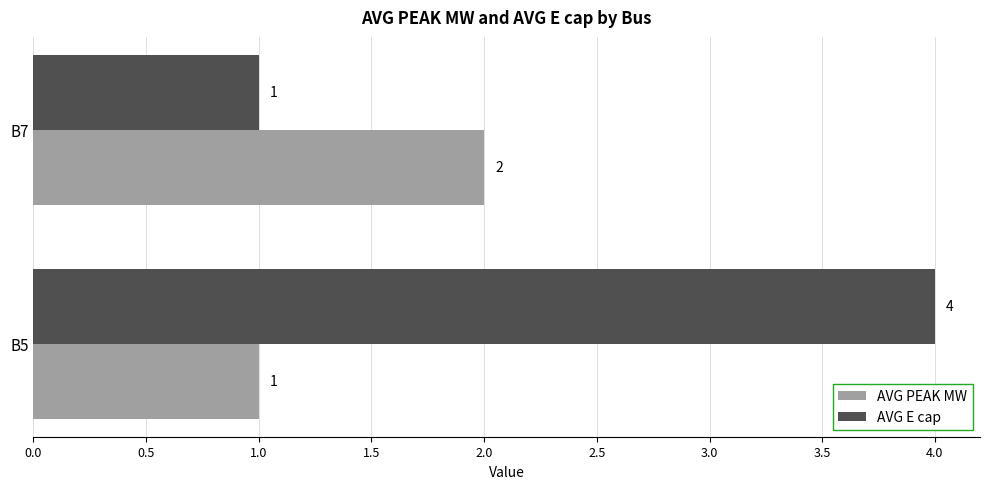

Rank the series by their maximum value, from highest to lowest.

AVG E cap, AVG PEAK MW